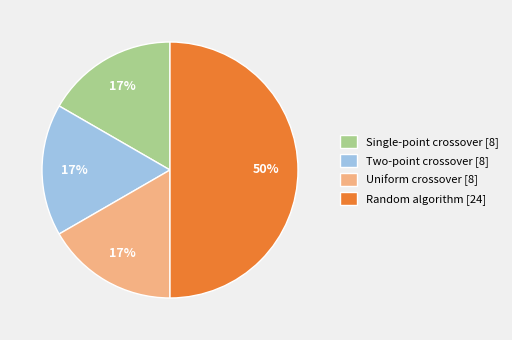

To the nearest percent, what is the difference between the Random algorithm [24] and Two-point crossover [8] slice percentages?

33%